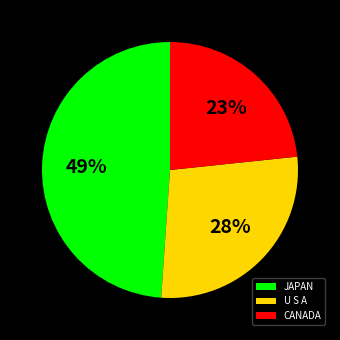

To the nearest percent, what is the average slice percentage?

33%